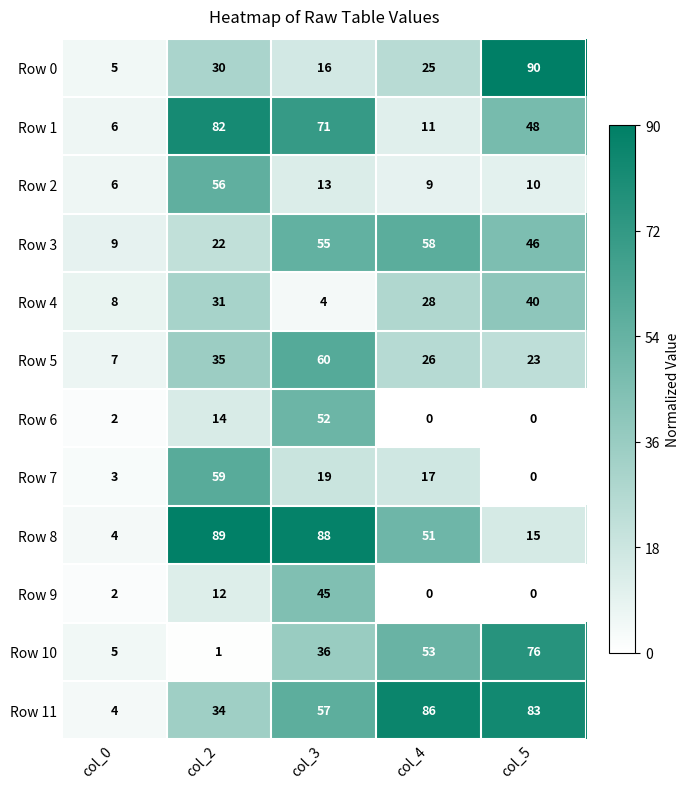

Rank the categories by Row 10 value from highest to lowest.

col_5, col_4, col_3, col_0, col_2